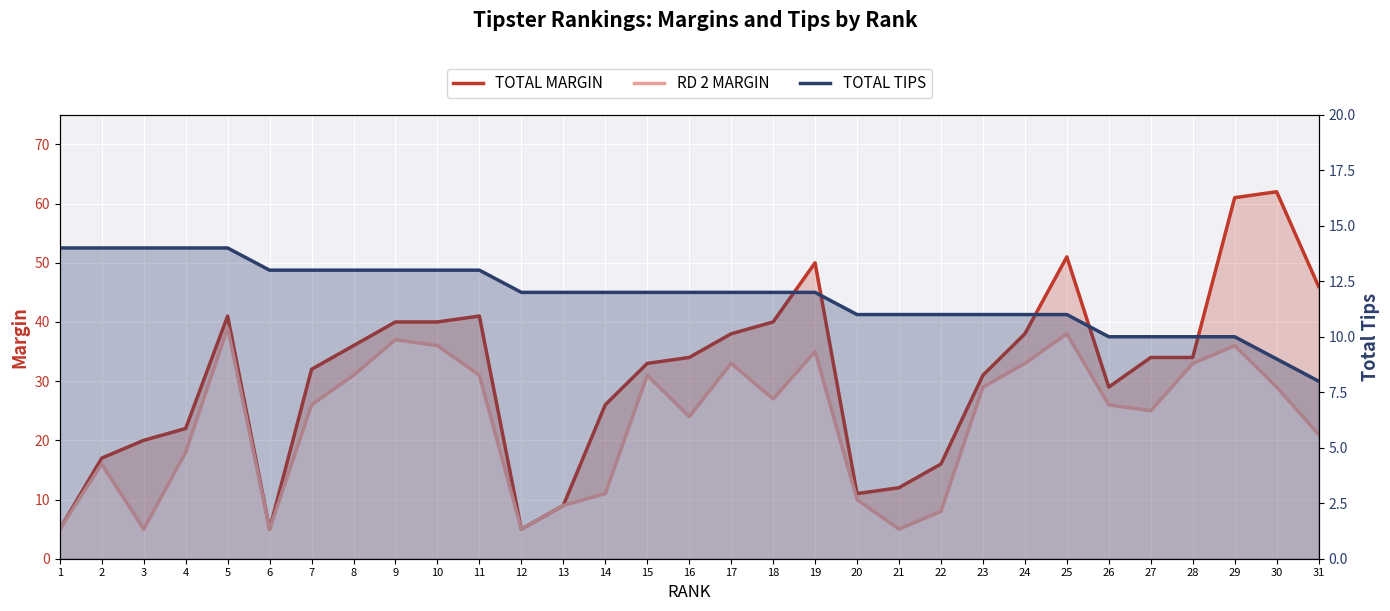

Is it true that TOTAL MARGIN equals 62 at 11?

False